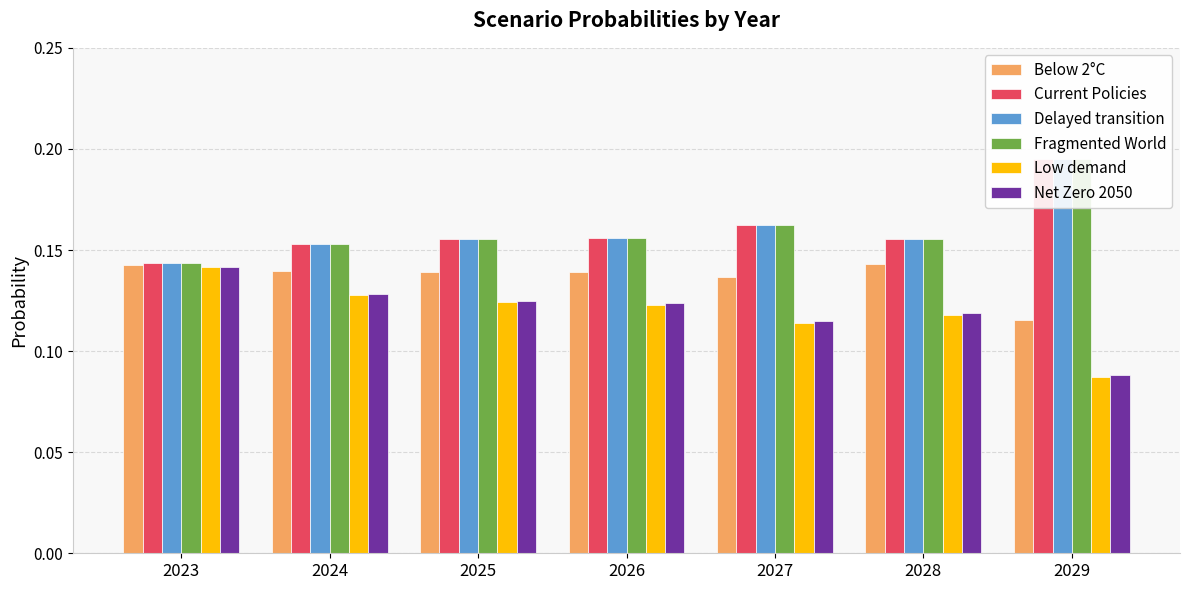

List the labels in order of Fragmented World value, largest first.

2029, 2027, 2026, 2025, 2028, 2024, 2023